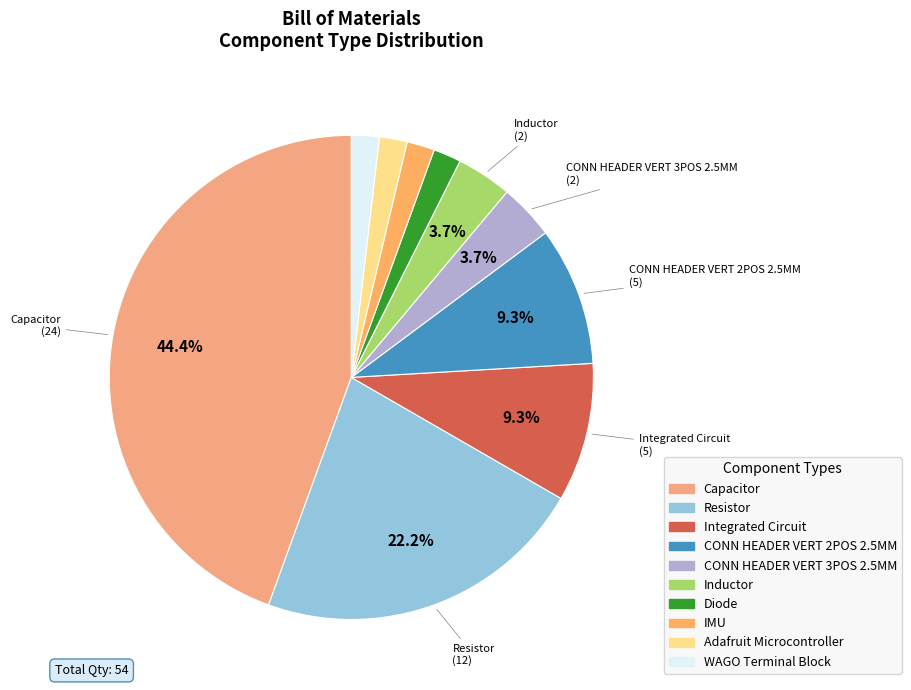

Count the number of slices in the pie.

10